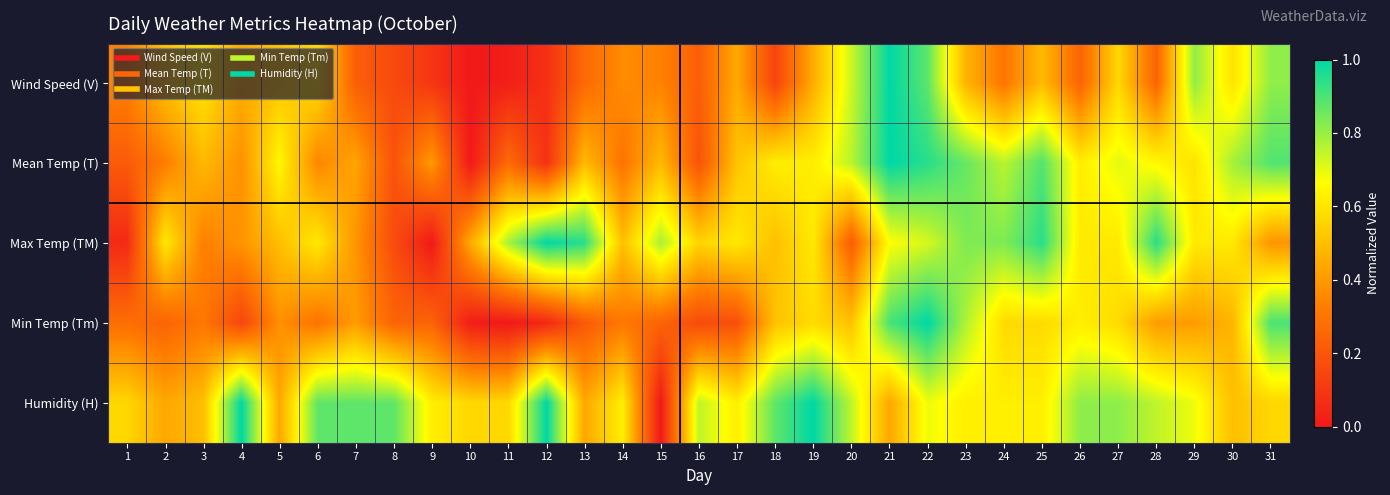

At which category is the sum across all series the highest?

22